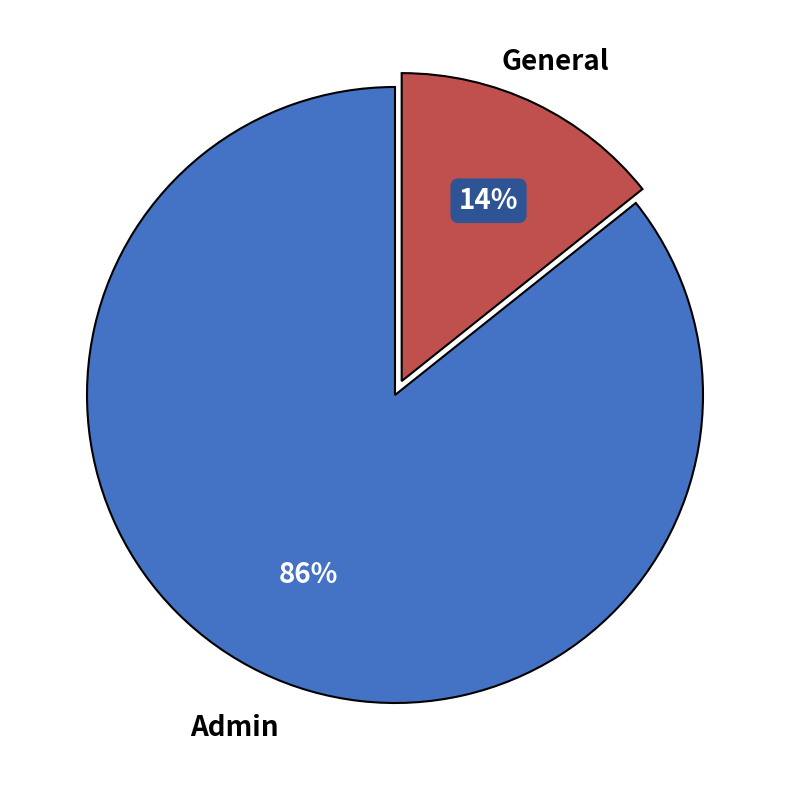

To the nearest percent, what is the combined percentage of General and Admin?

100%